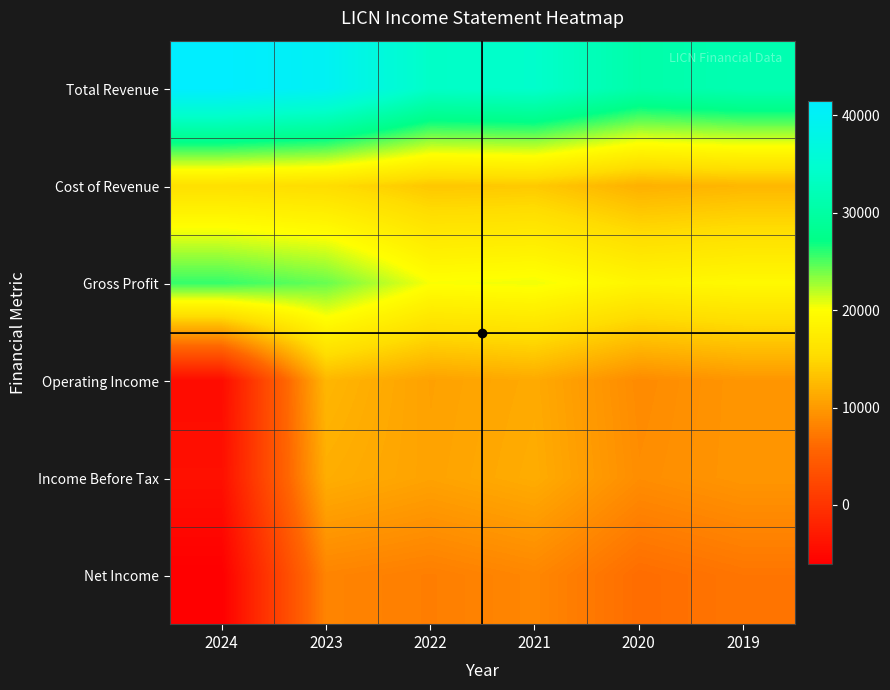

Which label corresponds to the largest value in the chart?

2024